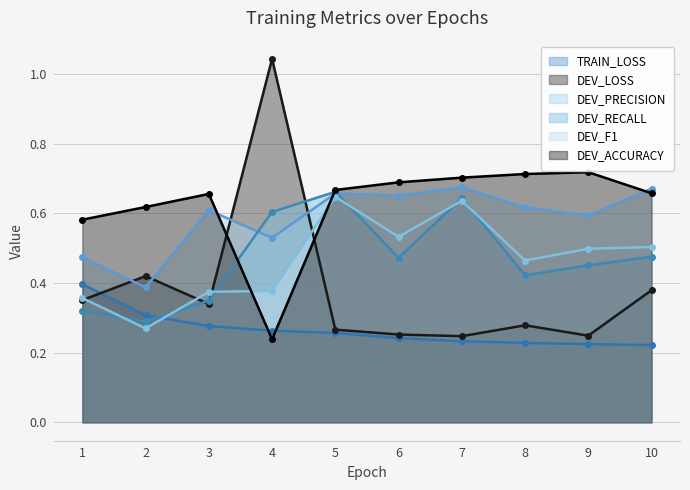

What is the difference between the maximum and minimum values in the DEV_F1 series?

0.4